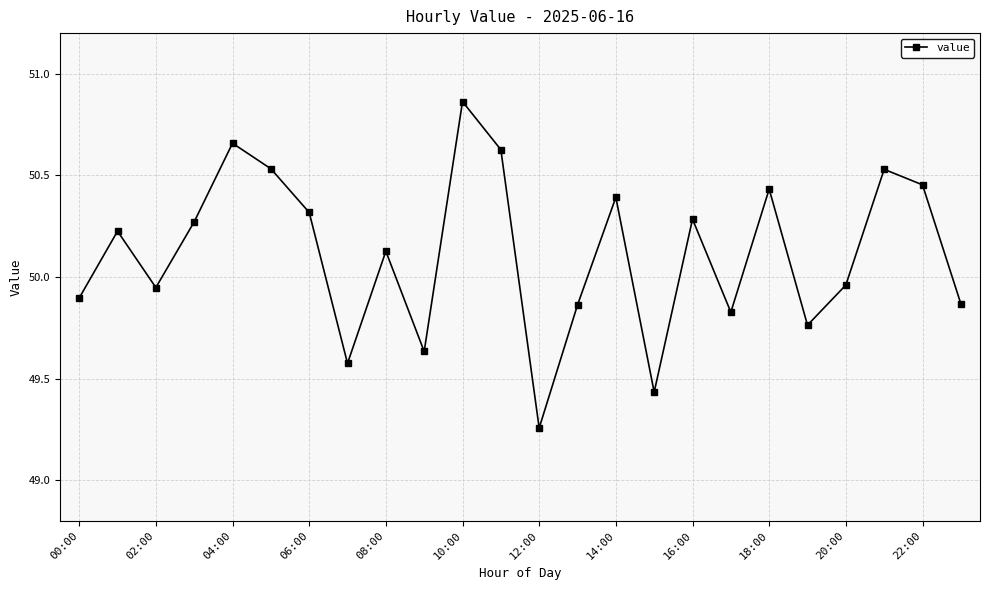

What is the difference between the second highest and second lowest values?

1.2